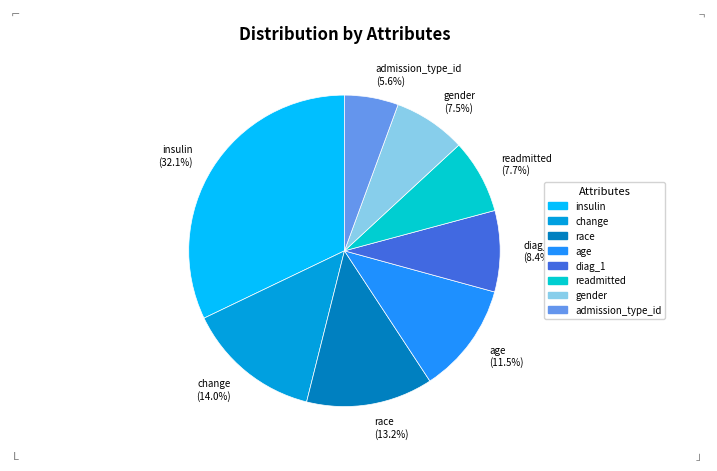

To the nearest percent, what is the average slice percentage?

12%